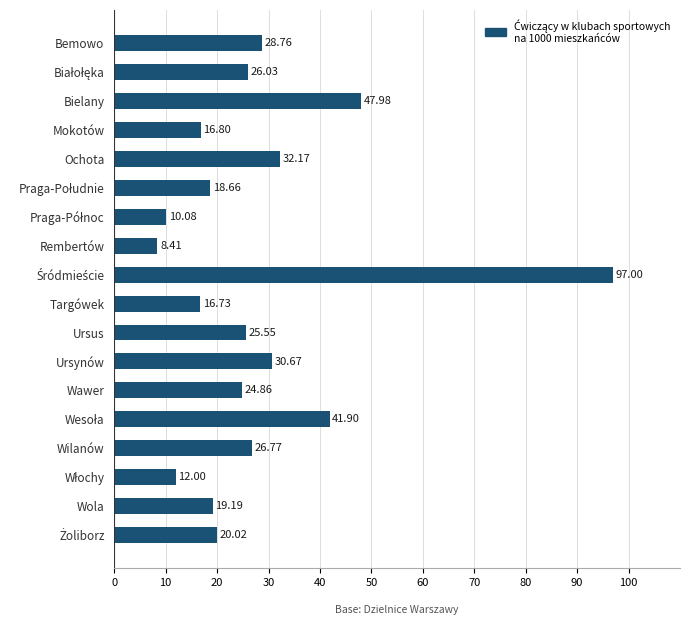

What is the label of the 5th bar from the top?

Ochota